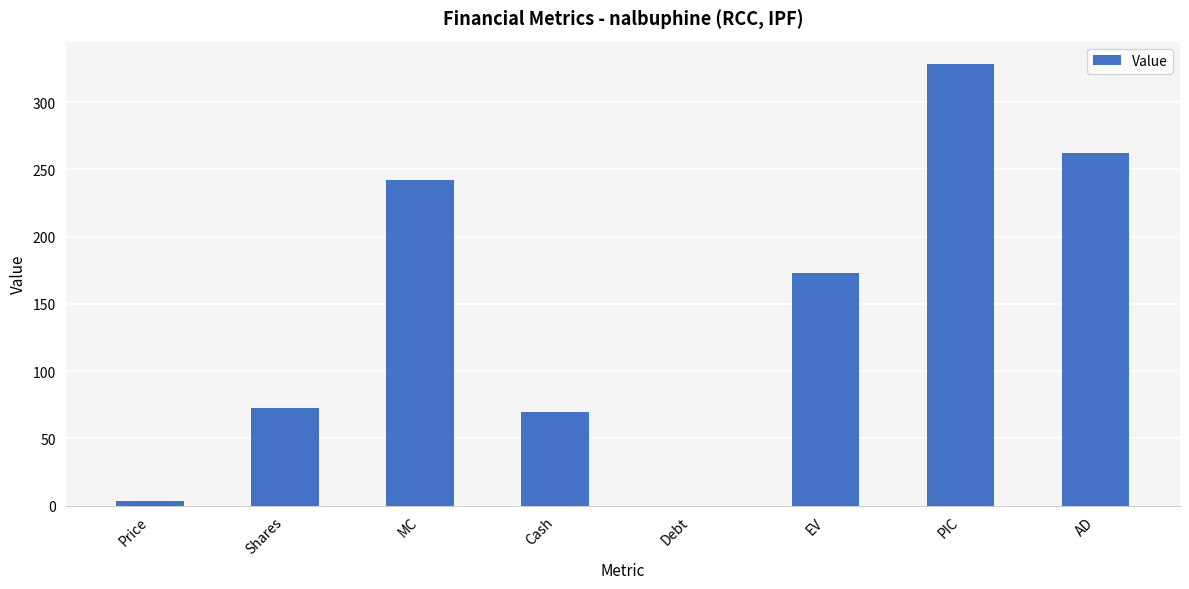

The chart shows a value of 3.3 at Price. True or false?

True